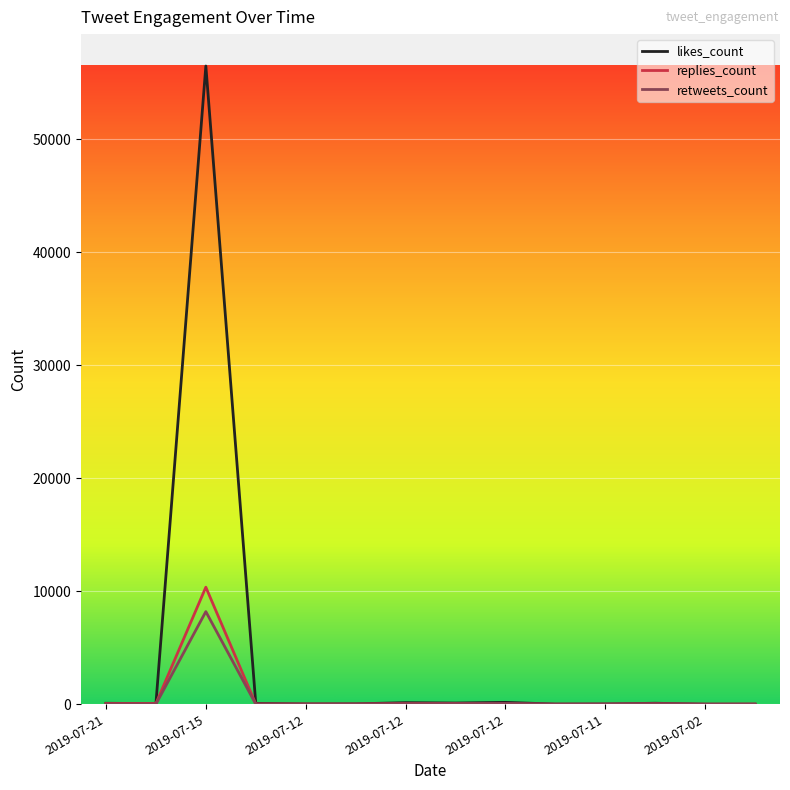

In likes_count, how many points are lower than both neighbors (excluding endpoints)?

5